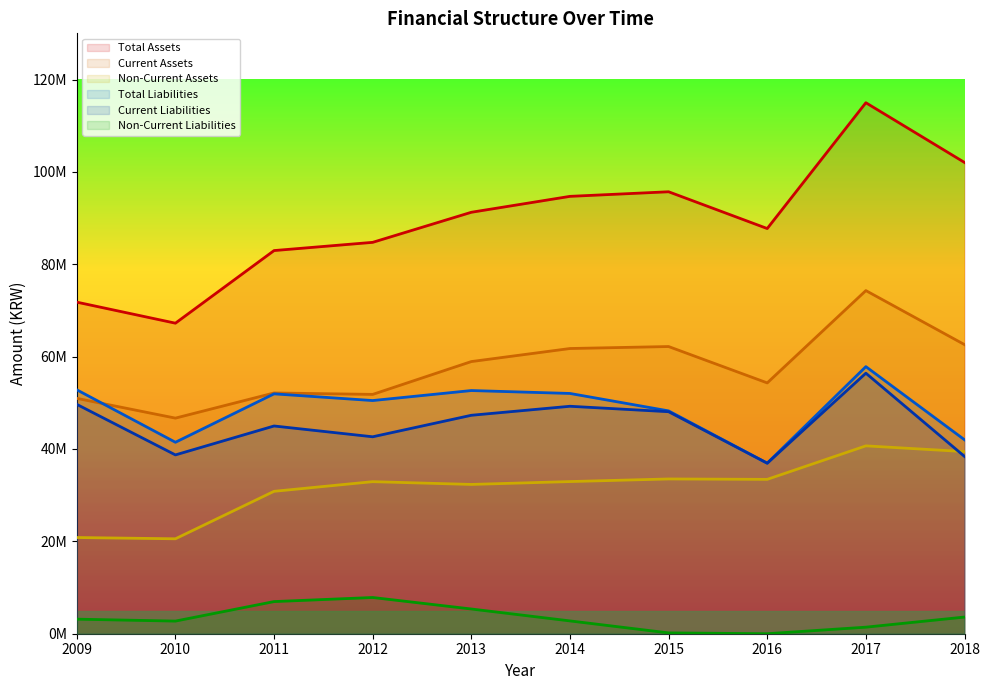

How many data points in Non-Current Assets are above 32946476?

4